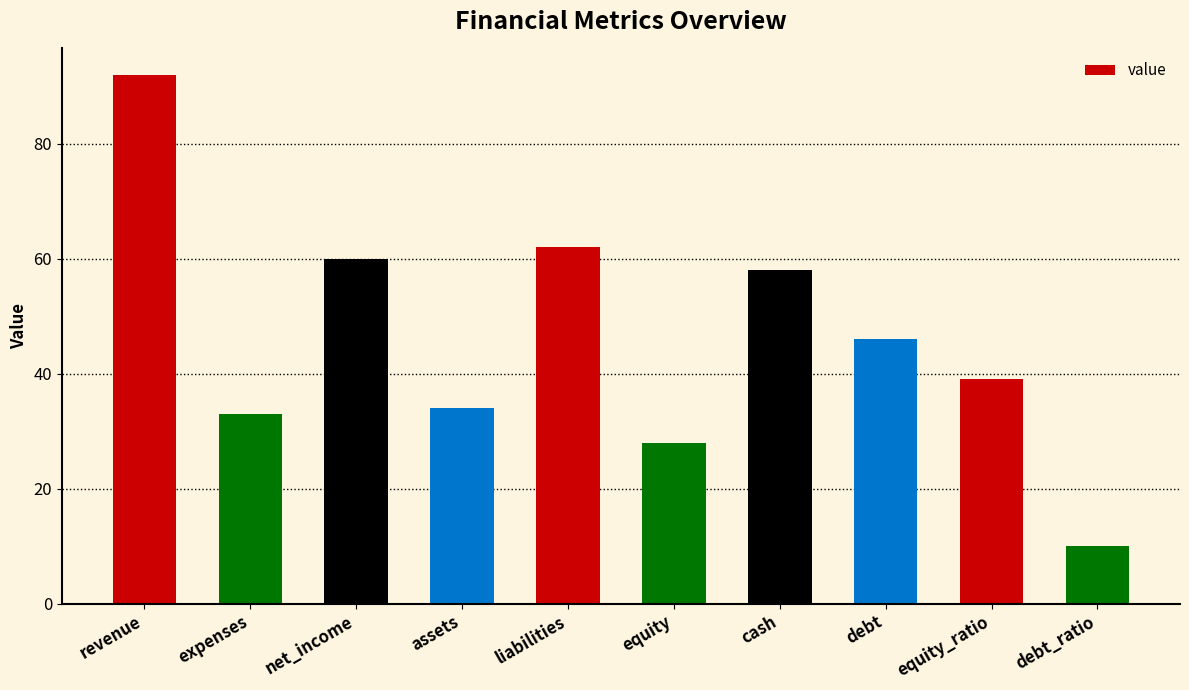

Reading right to left, what are all the values shown in this chart?

debt_ratio=10	equity_ratio=39	debt=46	cash=58	equity=28	liabilities=62	assets=34	net_income=60	expenses=33	revenue=92